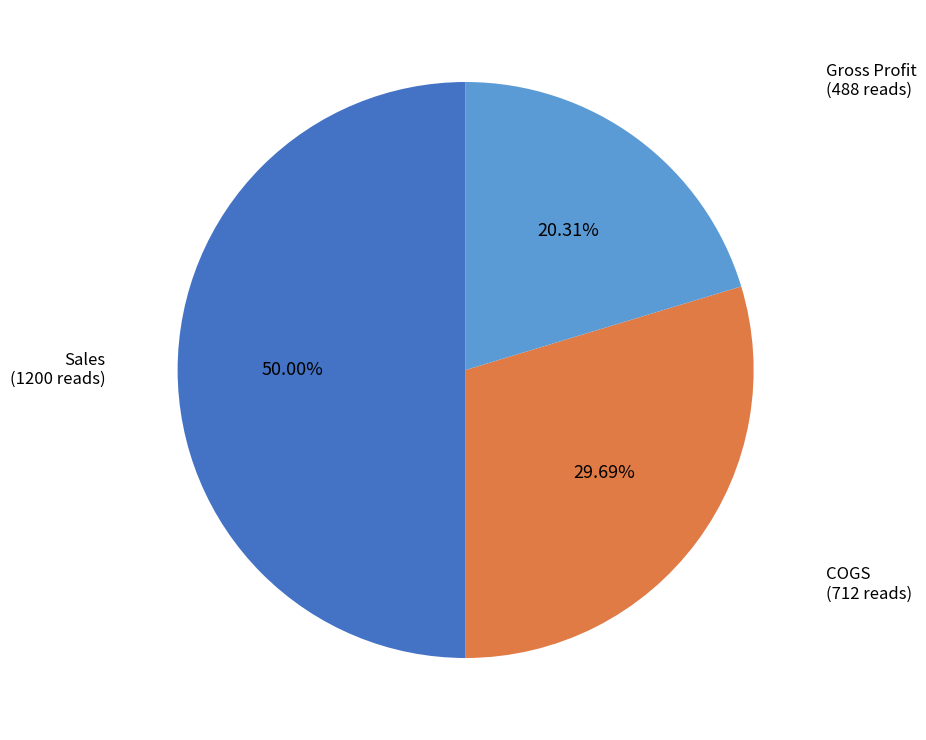

Count the number of slices in the pie.

3